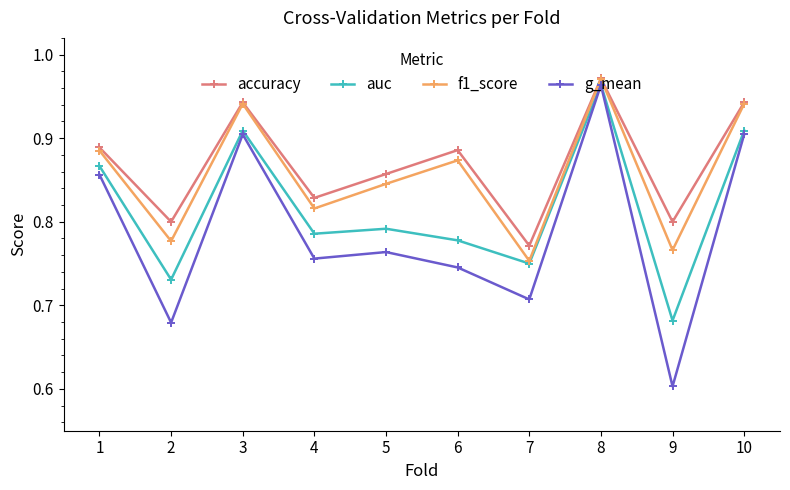

Is this an area chart (filled region under the line)?

No